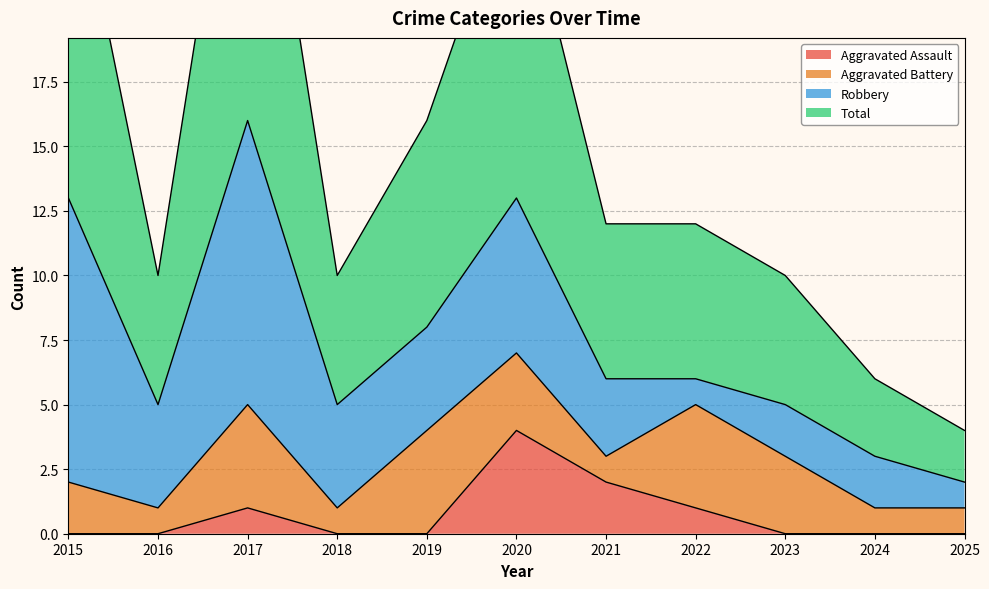

The value of Aggravated Assault at 2022 is 0. True or false?

False